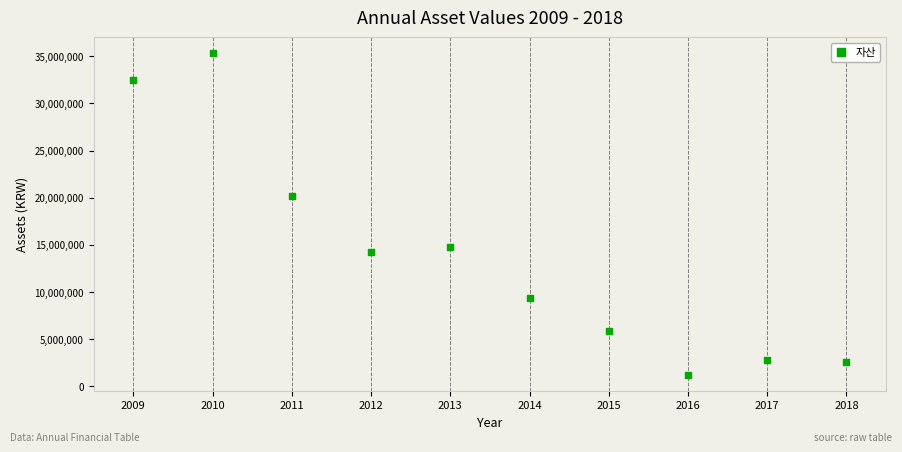

What Y value in the scatter plot is closest to 18247222?

20159464